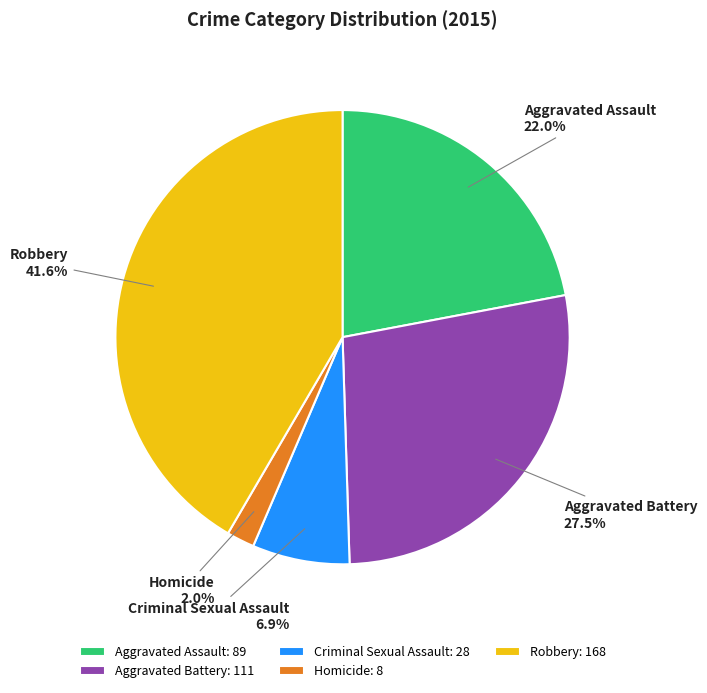

Which slice is the smallest?

Homicide